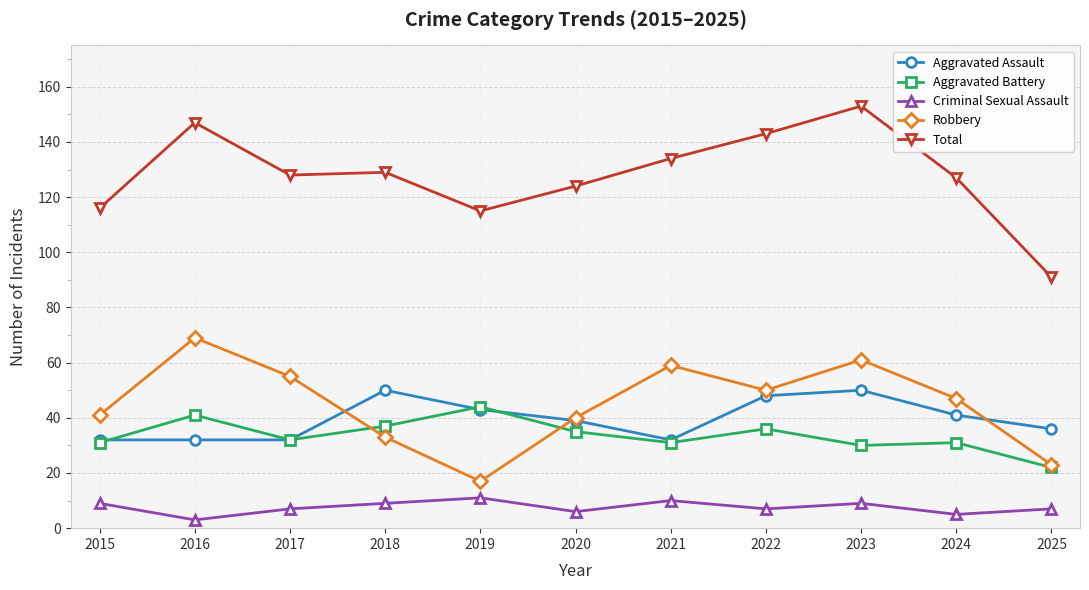

List the series in order of their peak value, lowest first.

Criminal Sexual Assault, Aggravated Battery, Aggravated Assault, Robbery, Total